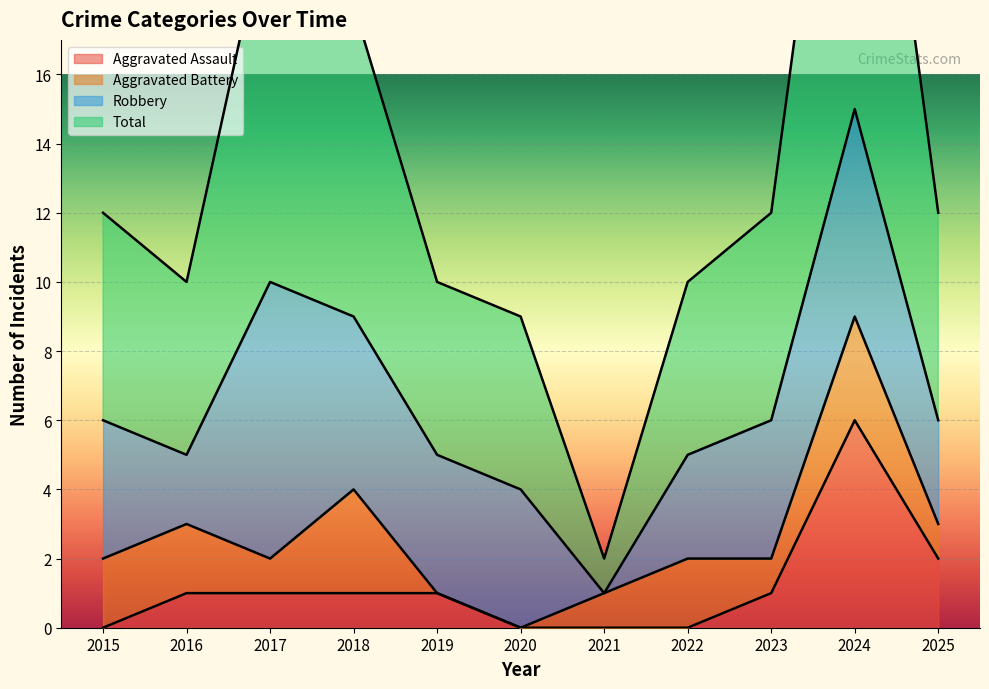

Which category has the highest value in the Total series?

2024